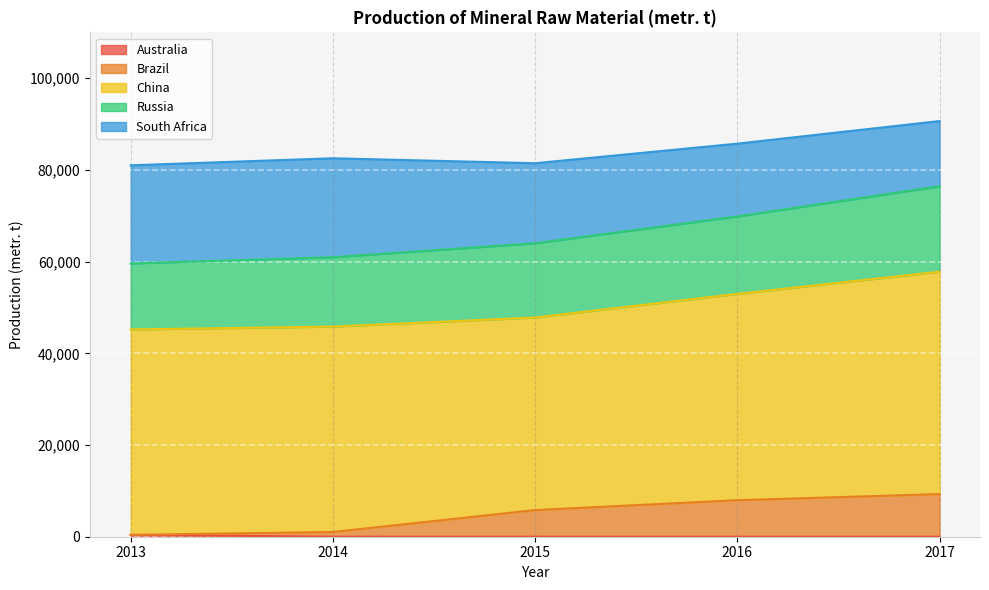

The value of Australia at 2015 is 0. True or false?

True